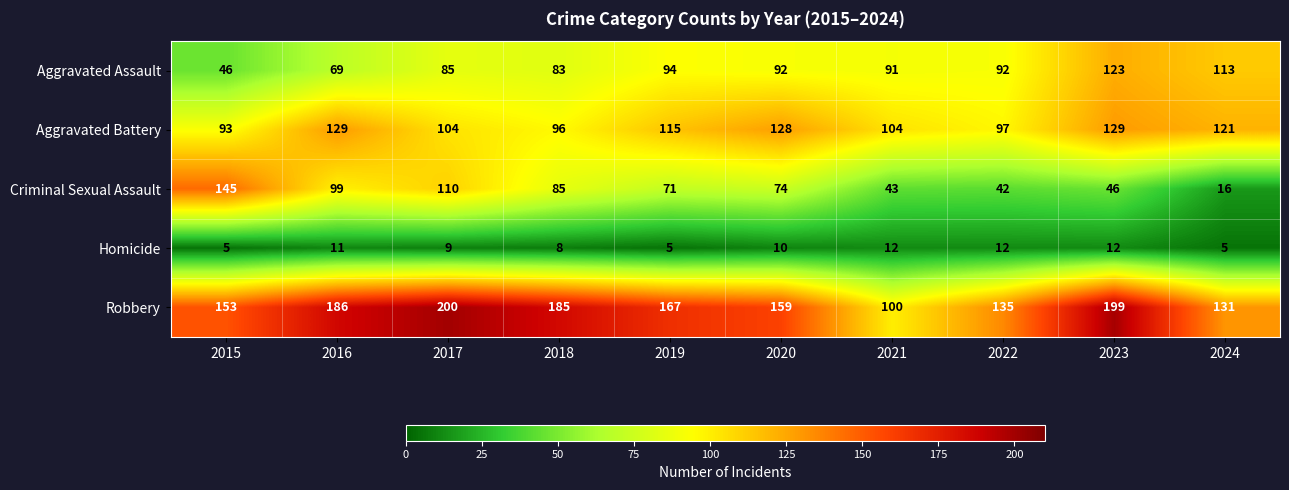

At 2018, list the series in order from smallest to largest.

Homicide, Aggravated Assault, Criminal Sexual Assault, Aggravated Battery, Robbery